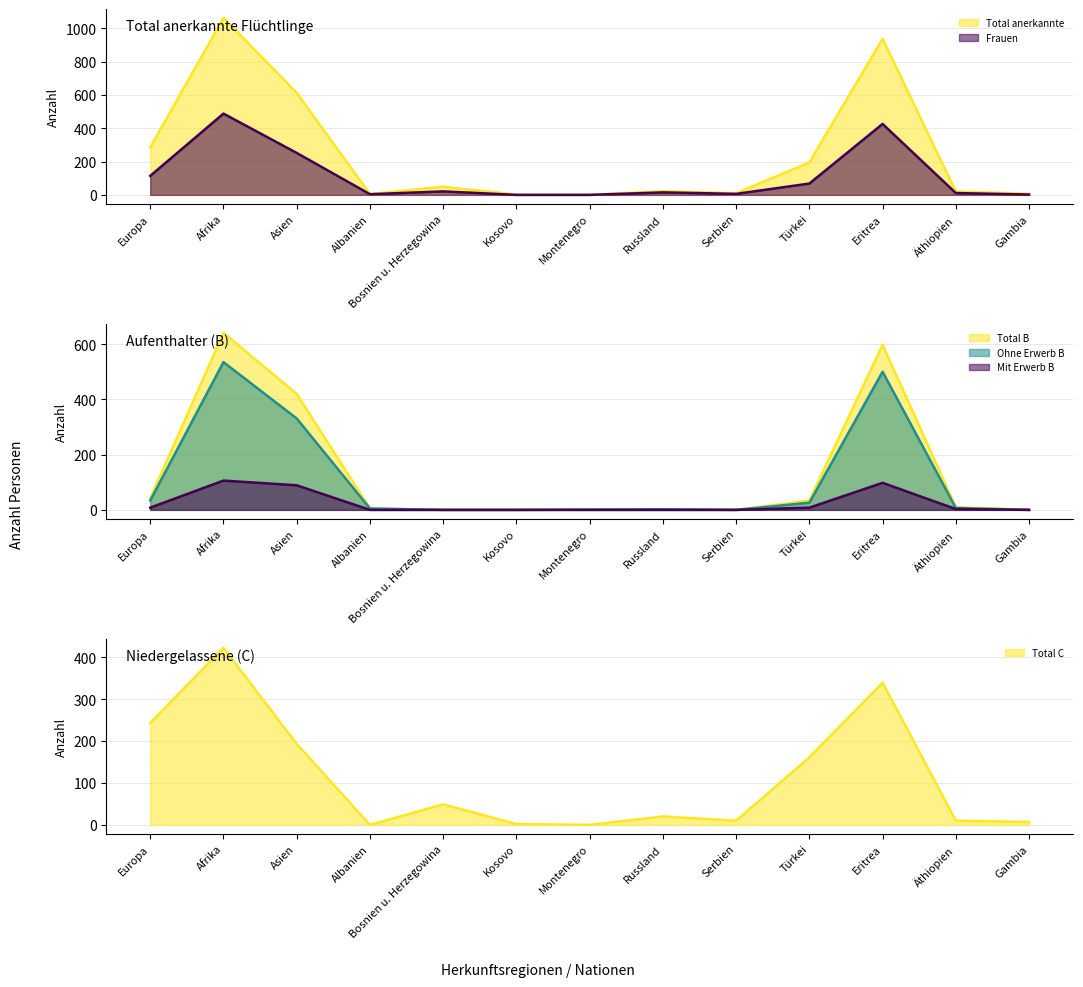

Reading right to left, list all the values displayed in this chart.

Total B: 0	10	598	34	0	2	1	0	0	5	420	641	42
Total C: 7	10	339	161	10	20	0	2	49	0	193	422	243
Ohne Erwerb B: 0	7	500	26	0	2	1	0	0	5	331	535	34
Mit Erwerb B: 0	3	98	8	0	0	0	0	0	0	89	106	8
Total anerkannte: 7	20	937	195	10	22	1	2	49	5	613	1063	285
Frauen: 2	11	426	68	6	15	0	0	21	4	252	488	114